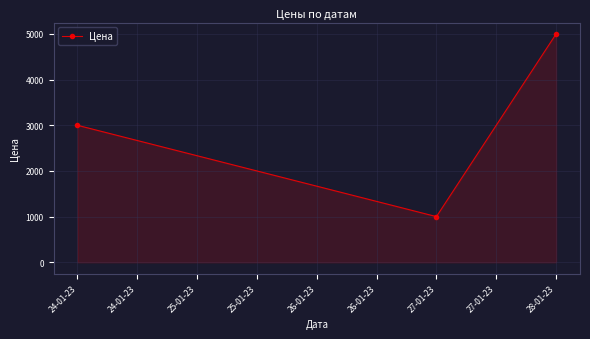

Count the number of data series in this chart.

1